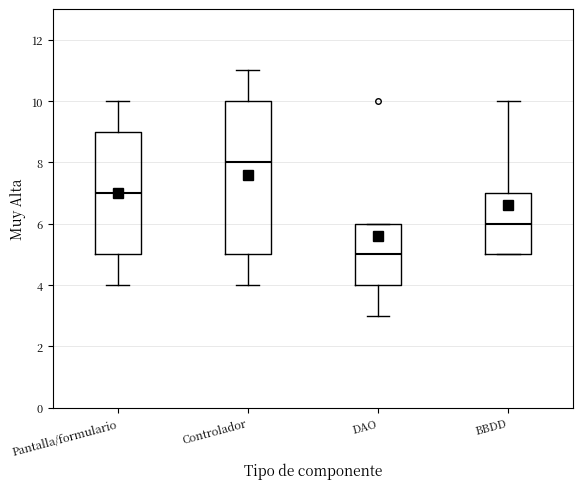

Reading left to right, read every box against the y-axis: the position of its median line, the range the box covers, and the ends of its whiskers. The values are not printed on the chart, so give them approximately, as read against the axis.

Pantalla/formulario: median 7, box 5 to 9, whiskers 4 to 10
Controlador: median 8, box 5 to 10, whiskers 4 to 11
DAO: median 5, box 4 to 6, whiskers 3 to 6
BBDD: median 6, box 5 to 7, whiskers 5 to 10